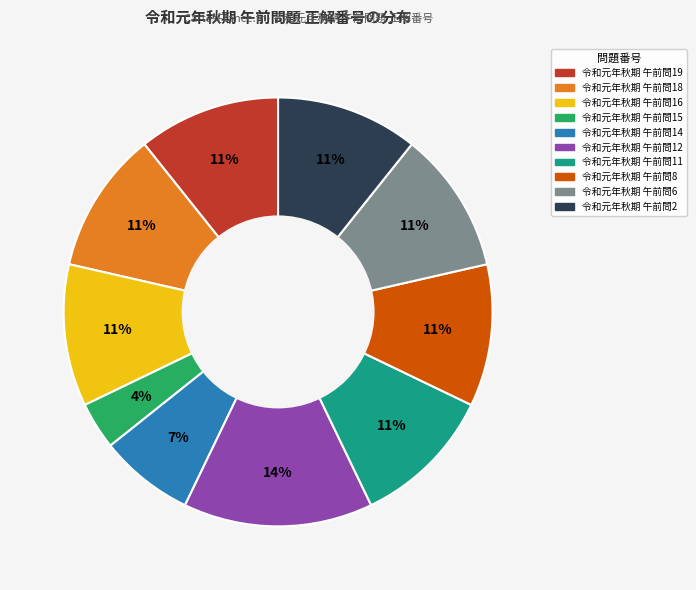

Which slice is the largest?

令和元年秋期 午前問12